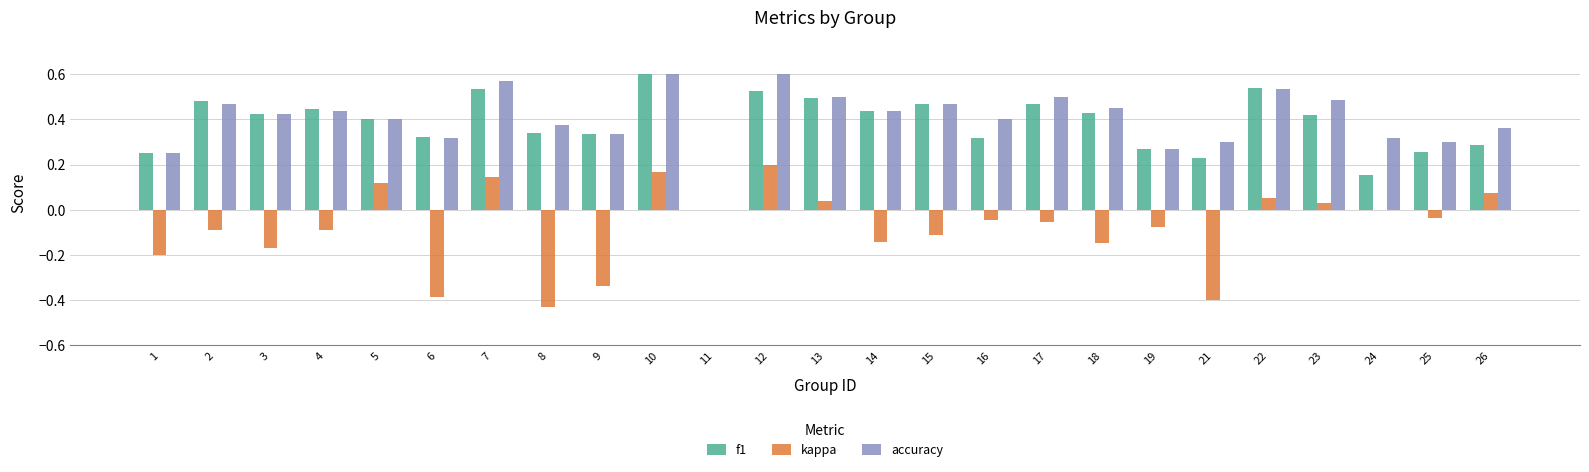

Between 8 and 22, which series saw the biggest shift?

kappa